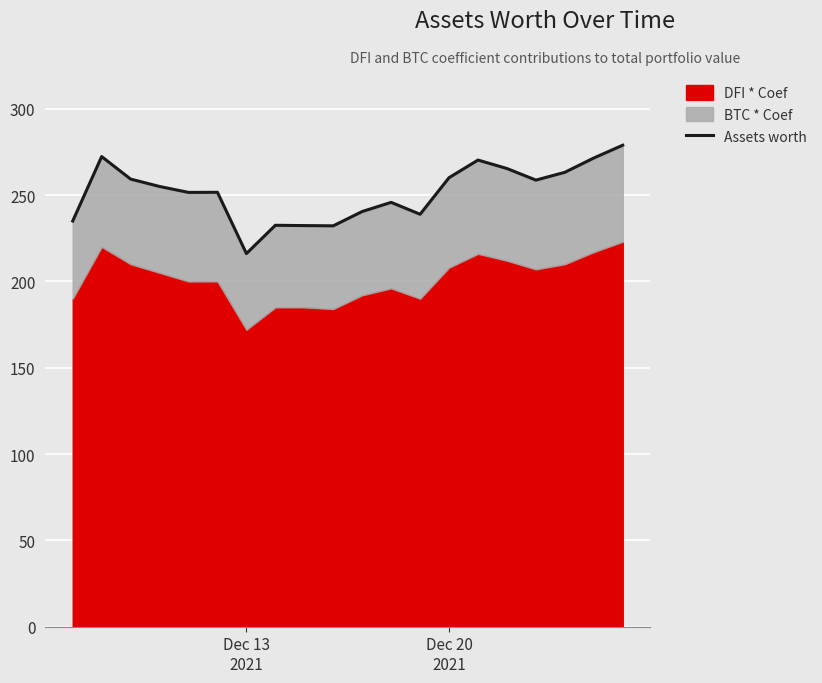

True or false: the data shows 346.7 at Dec 13
2021.

False